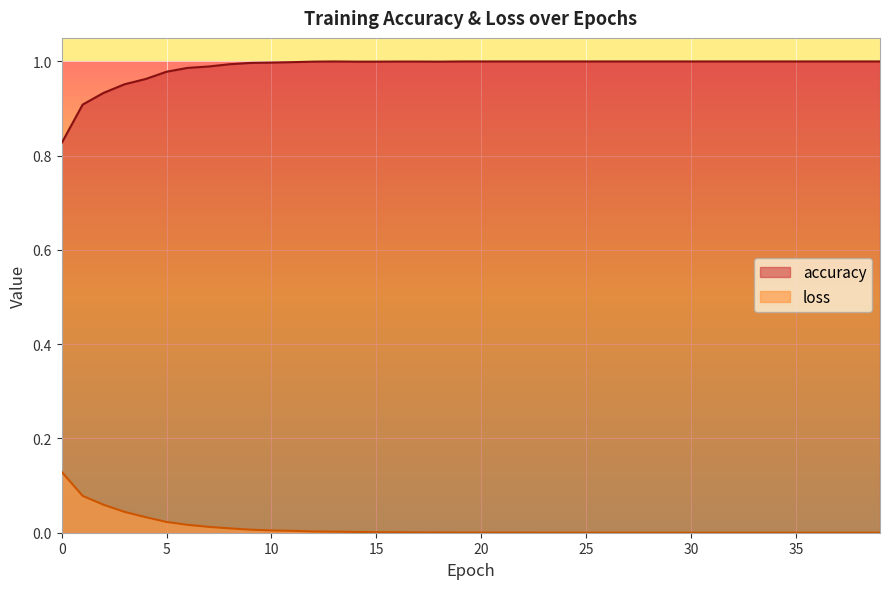

True or false: loss and accuracy cross at least once.

False